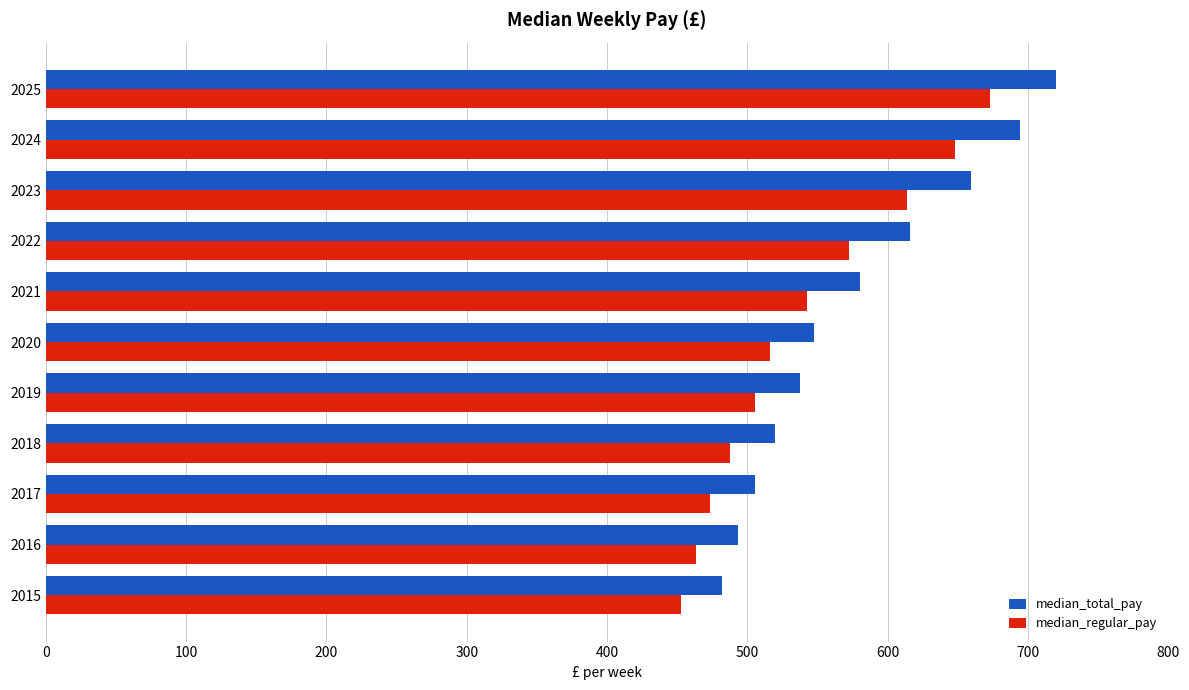

The median_regular_pay series shows 217.1 at 2017. True or false?

False